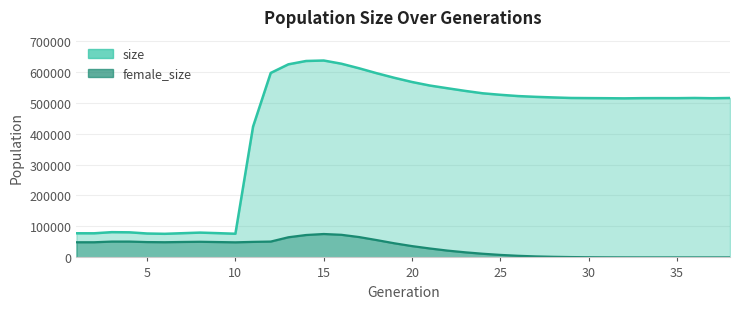

What is the lowest value of the size series?

76218